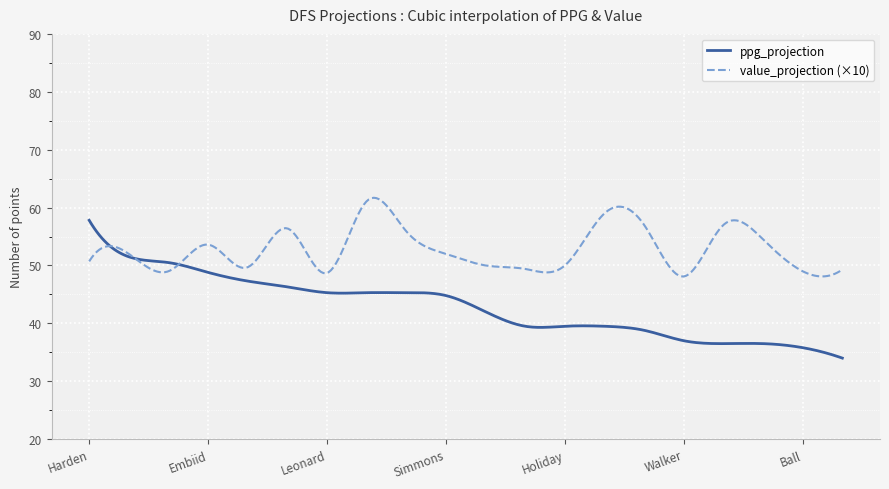

What is the highest value of the value_projection (×10) series?

61.7